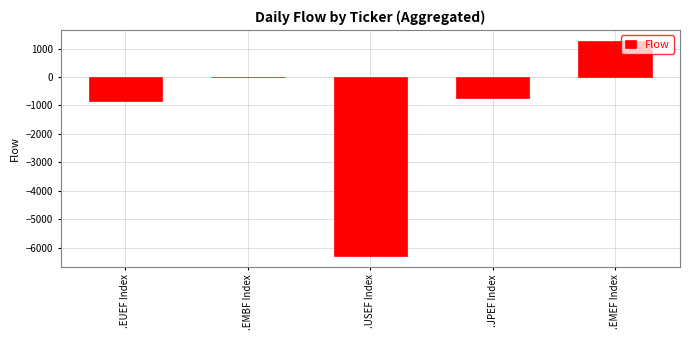

What is the sum of all values?

-6605.0